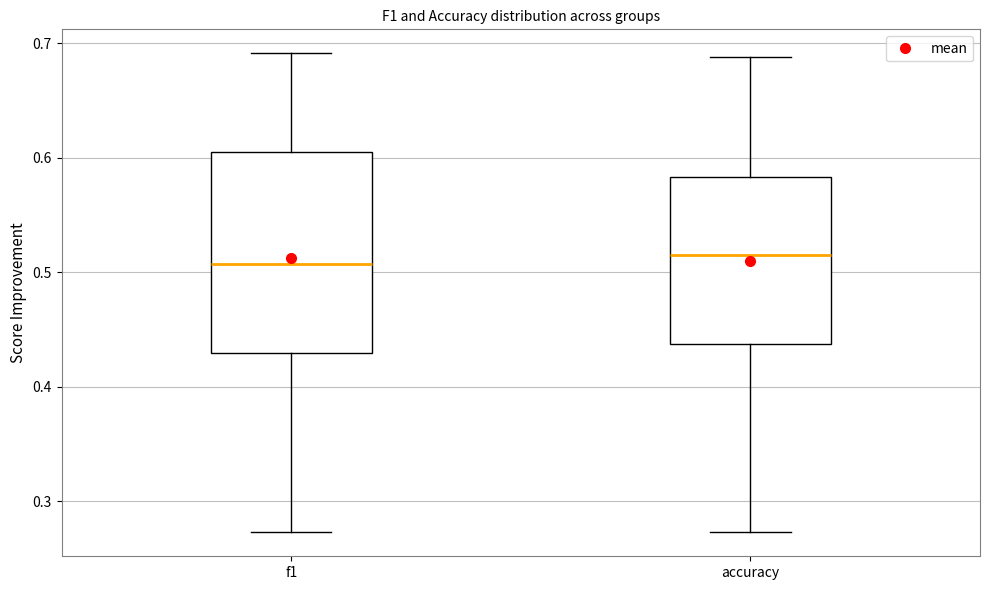

Where is the upper edge of the box for accuracy on the y-axis? The values are not printed on the chart, so give them approximately, as read against the axis.

0.58